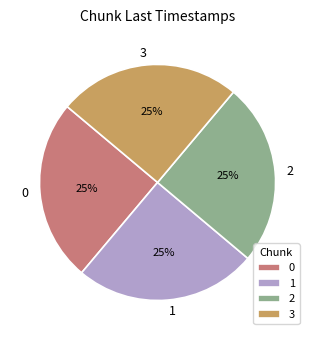

To the nearest percent, what is the combined percentage of 1 and 2?

50%